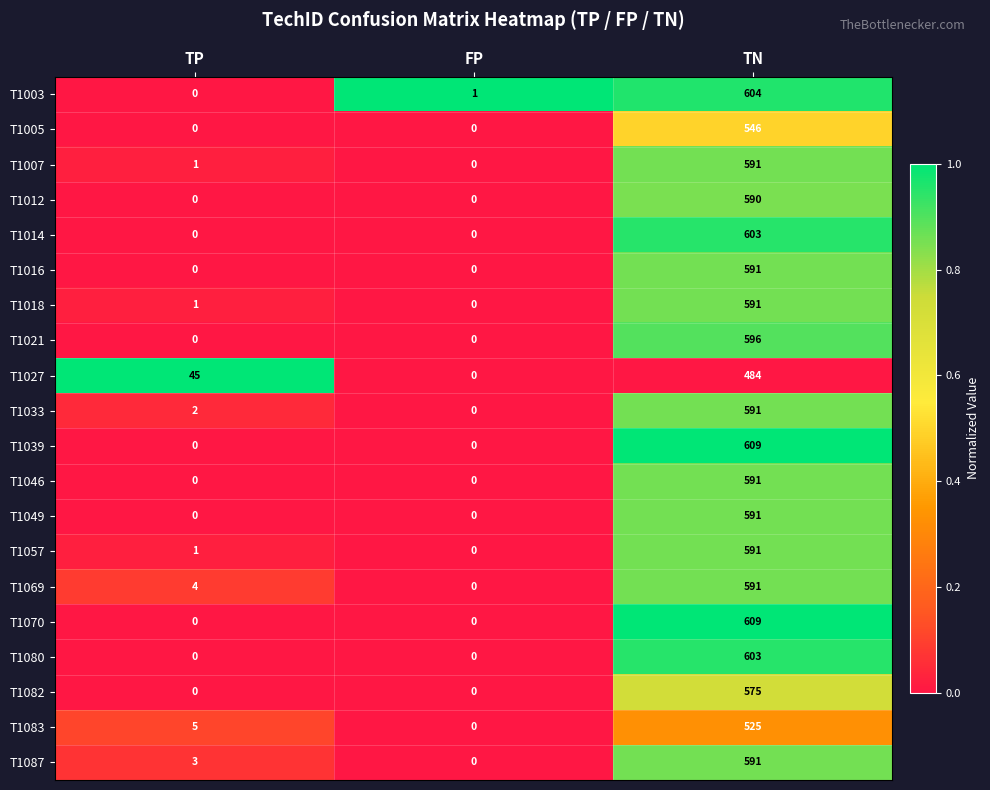

Is it true that T1039 equals 0 at FP?

True